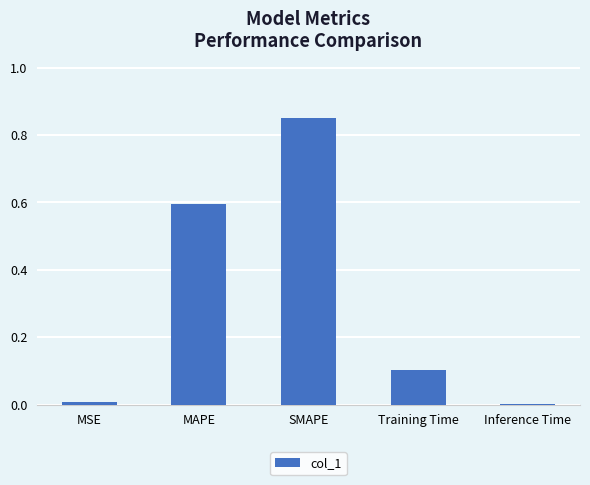

What is the sum of all values?

1.6